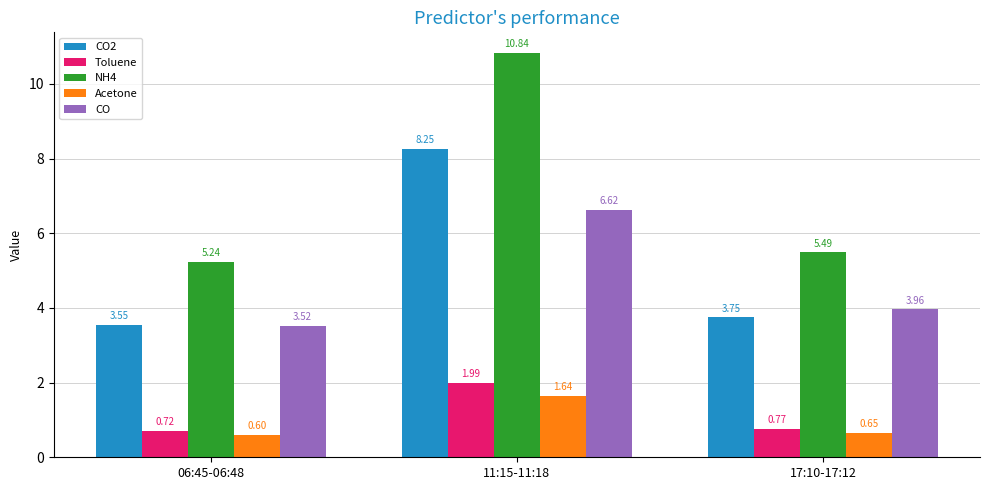

What is the difference between the maximum and minimum values in the Acetone series?

1.0